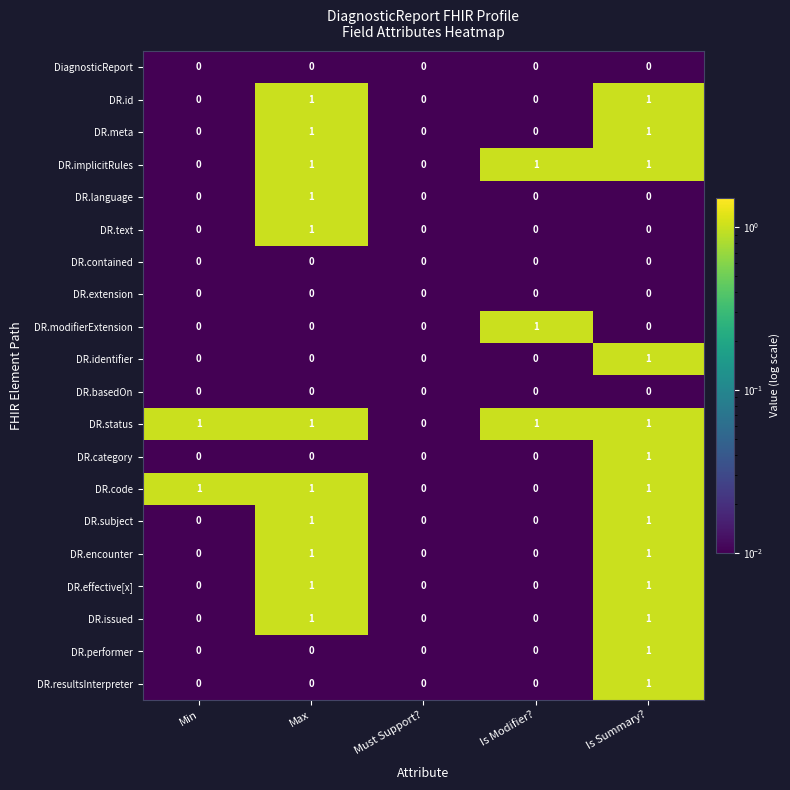

How many DR.identifier values are between 0 and 1?

5